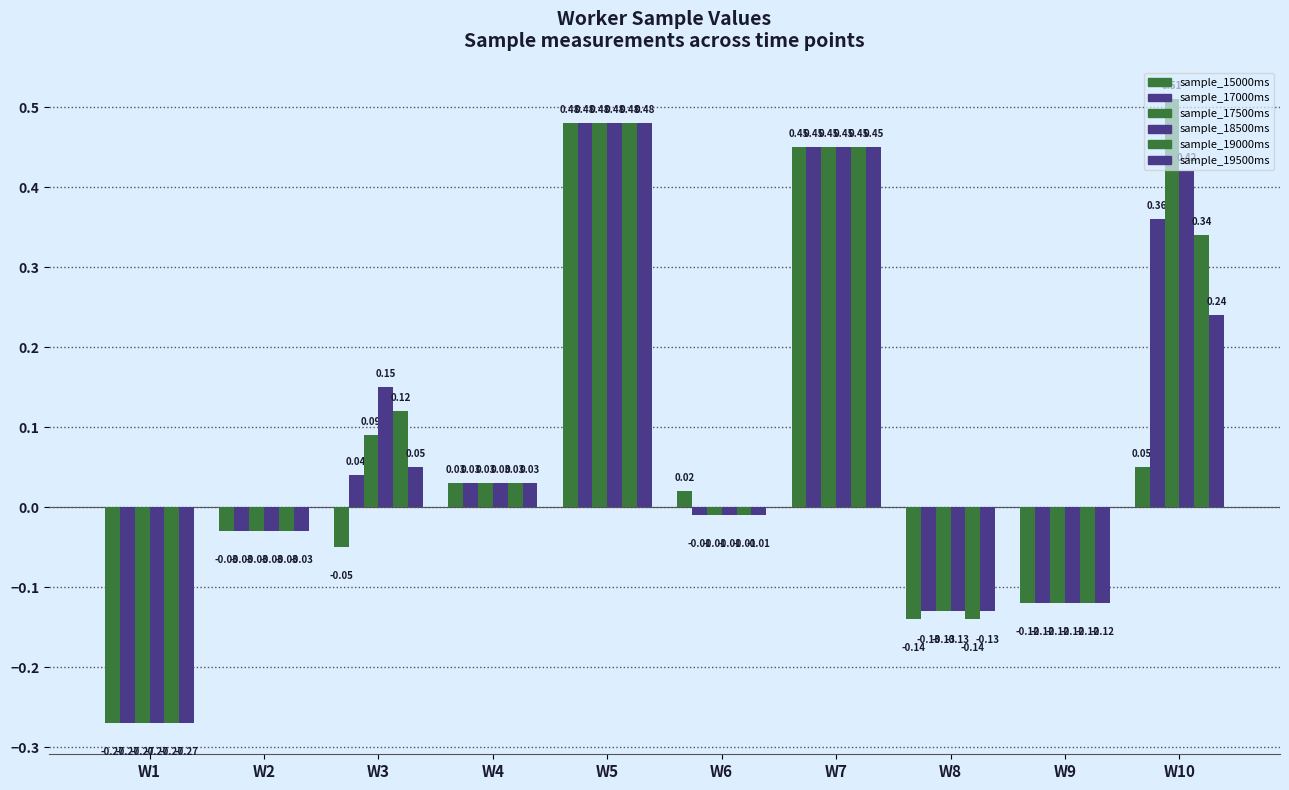

Count the number of data series in this chart.

6